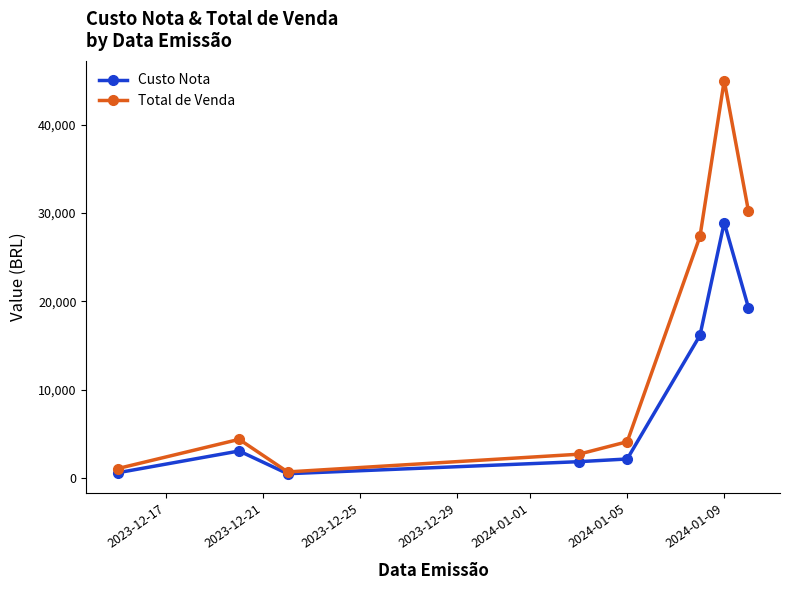

What is the value of the Custo Nota point at the 5th from the left?

2130.6